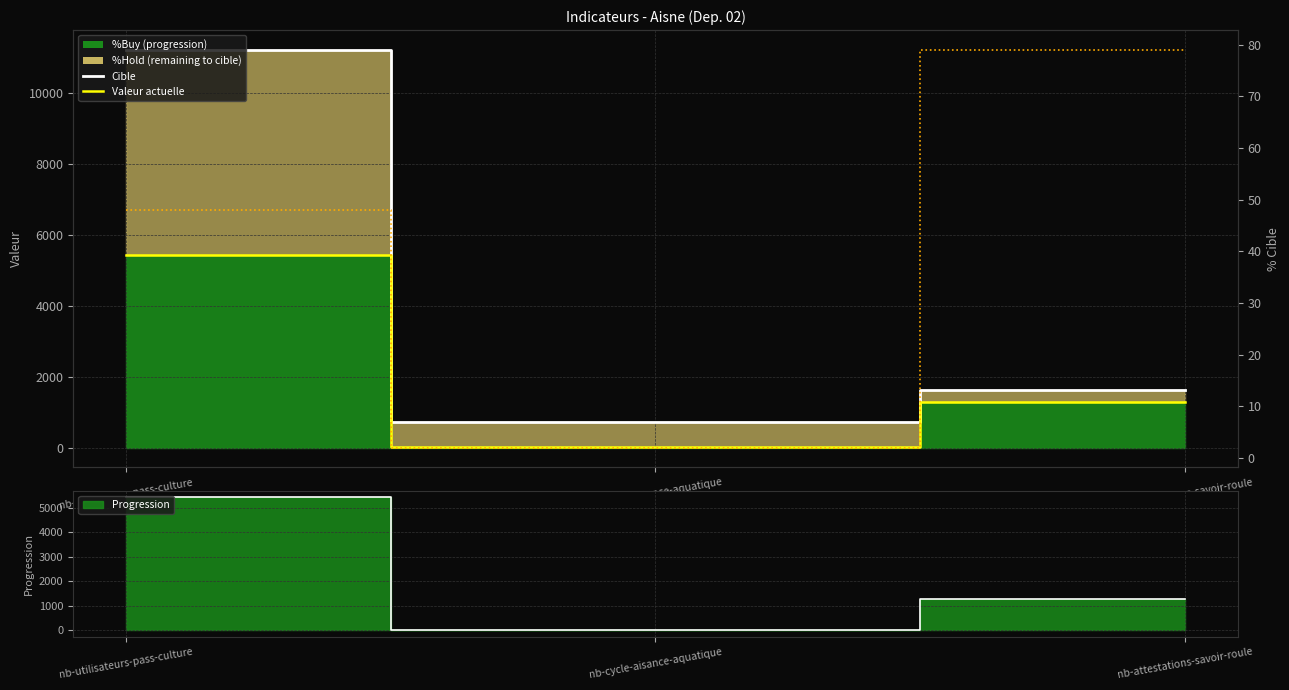

Which series has the largest total across all categories?

Cible (target)